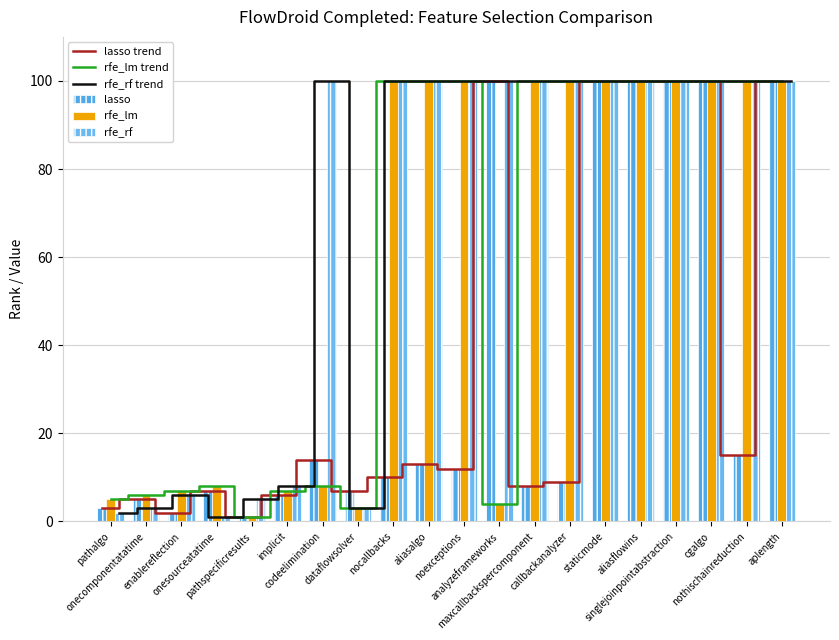

At which label does lasso trend reach its peak?

analyzeframeworks